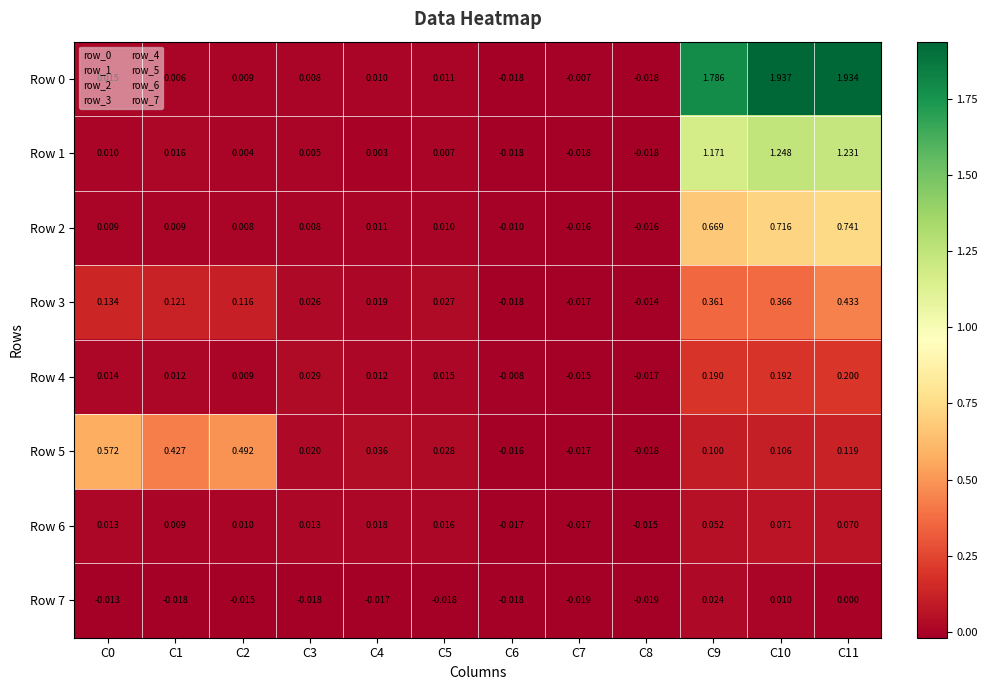

Which label corresponds to the largest value in the chart?

C10